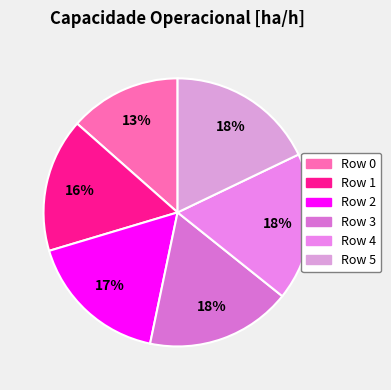

Rank the categories by value from lowest to highest.

0, 1, 2, 3, 4, 5